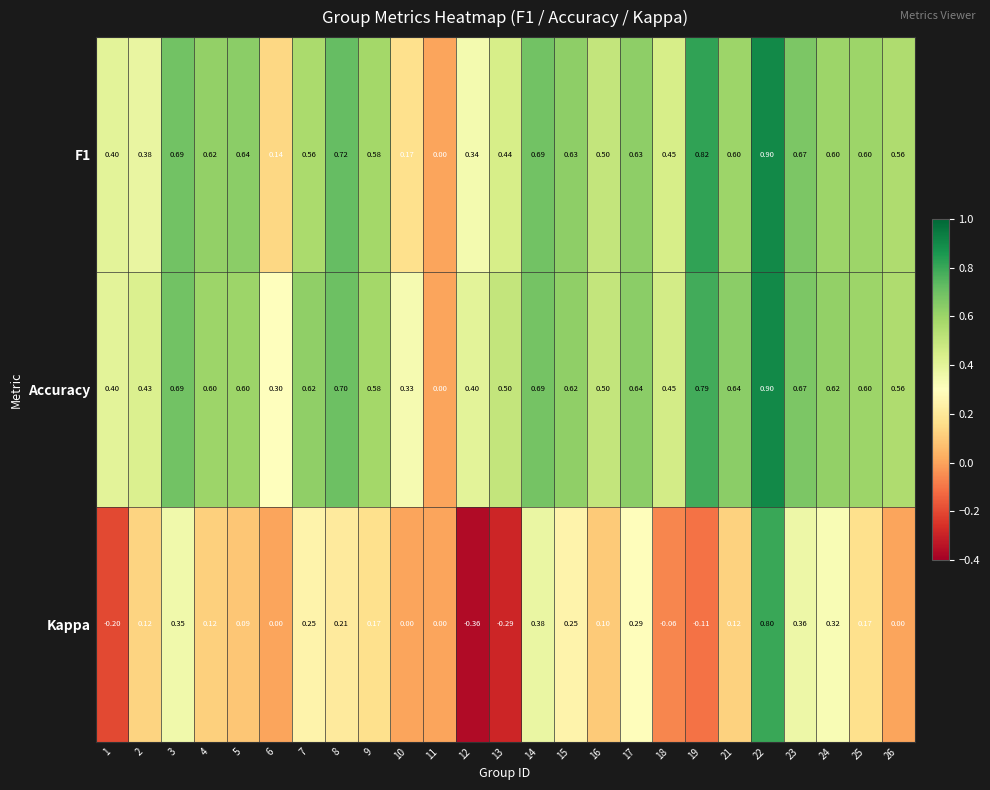

Which series has the largest total across all categories?

Accuracy